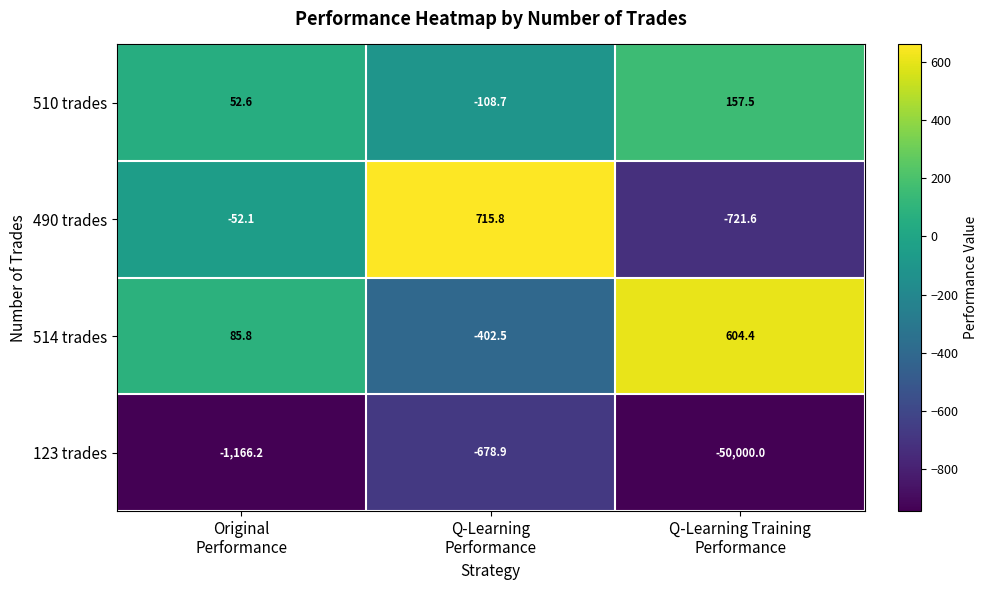

Rank the series by their maximum value, from lowest to highest.

123 trades, 510 trades, 514 trades, 490 trades